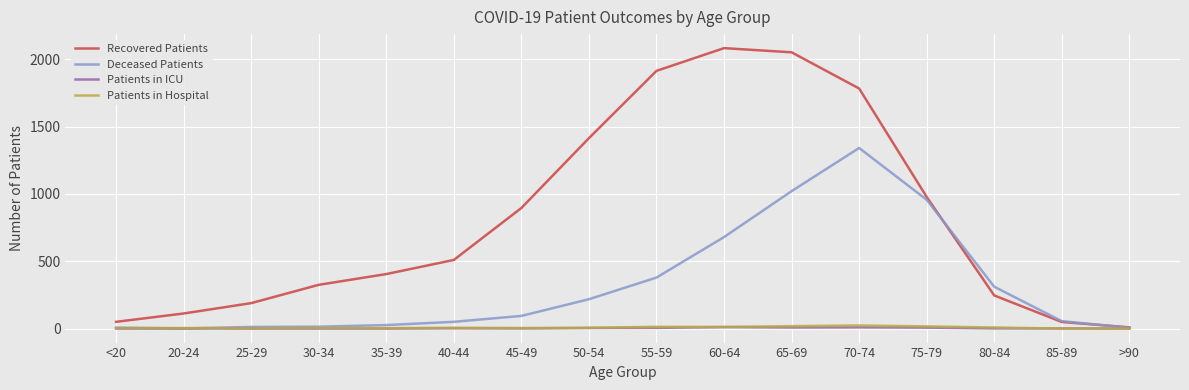

Is it true that Deceased Patients equals 1342 at 70-74?

True